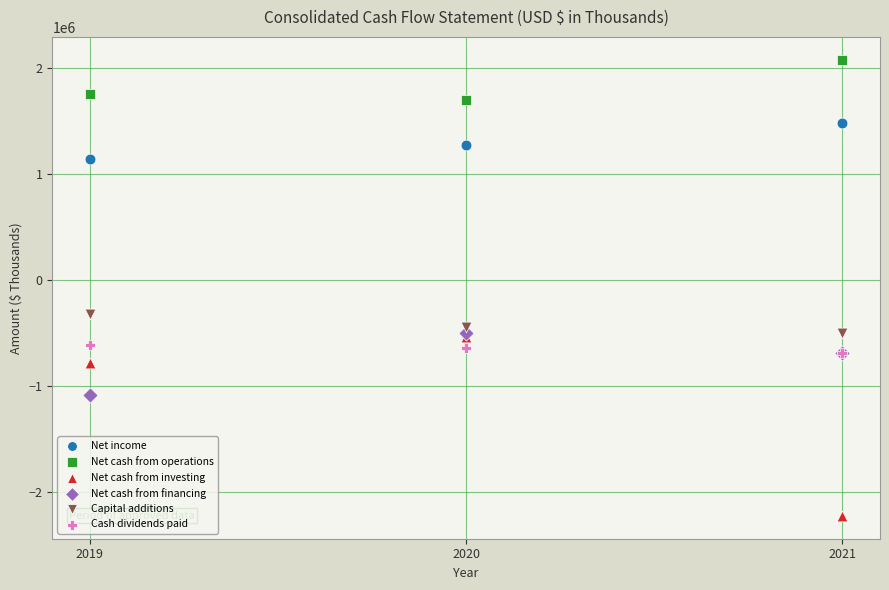

Across all series, what Y value is closest to -69972?

-318192